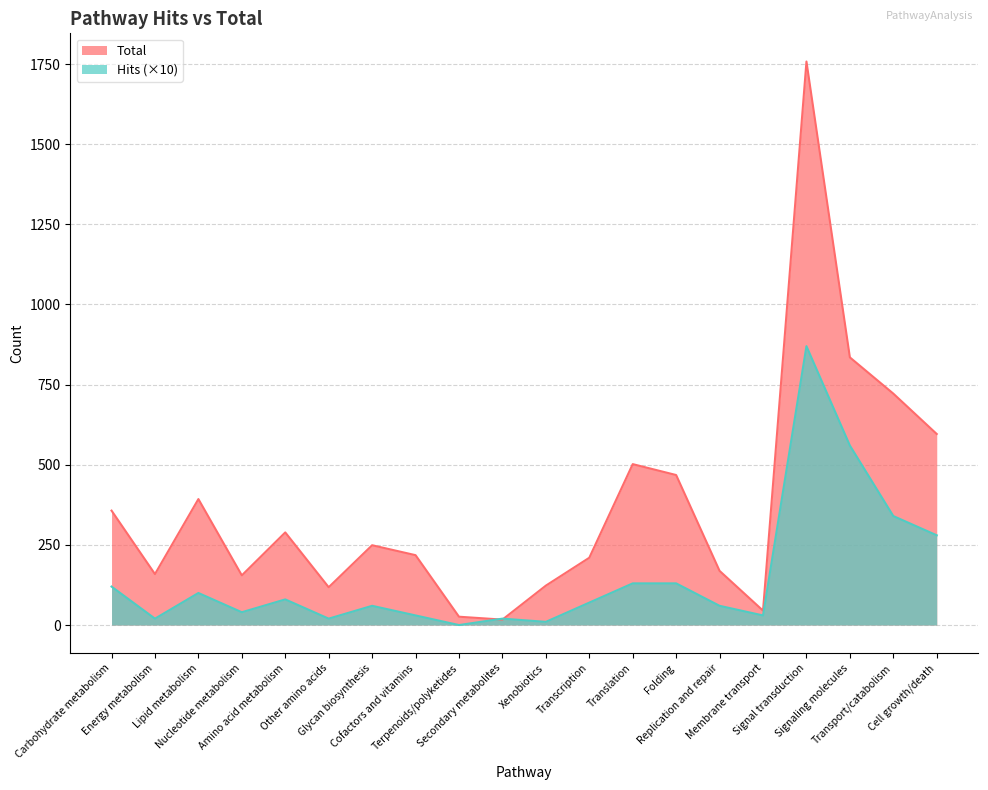

Where do Hits and Total first cross each other?

Terpenoids/polyketides and Secondary metabolites